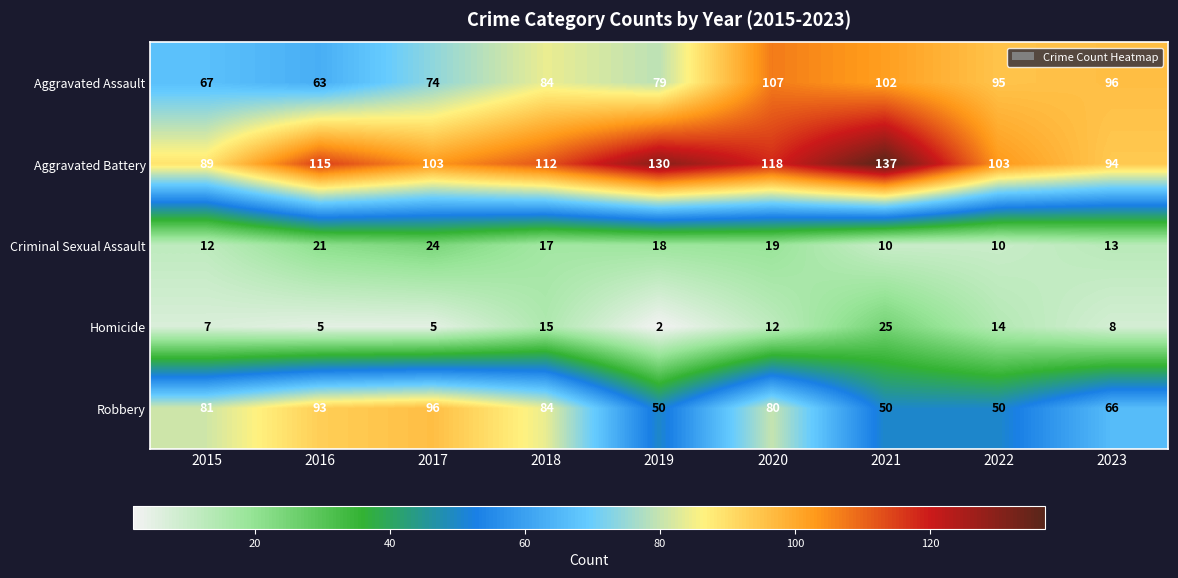

Is it true that Robbery equals 50 at 2021?

True